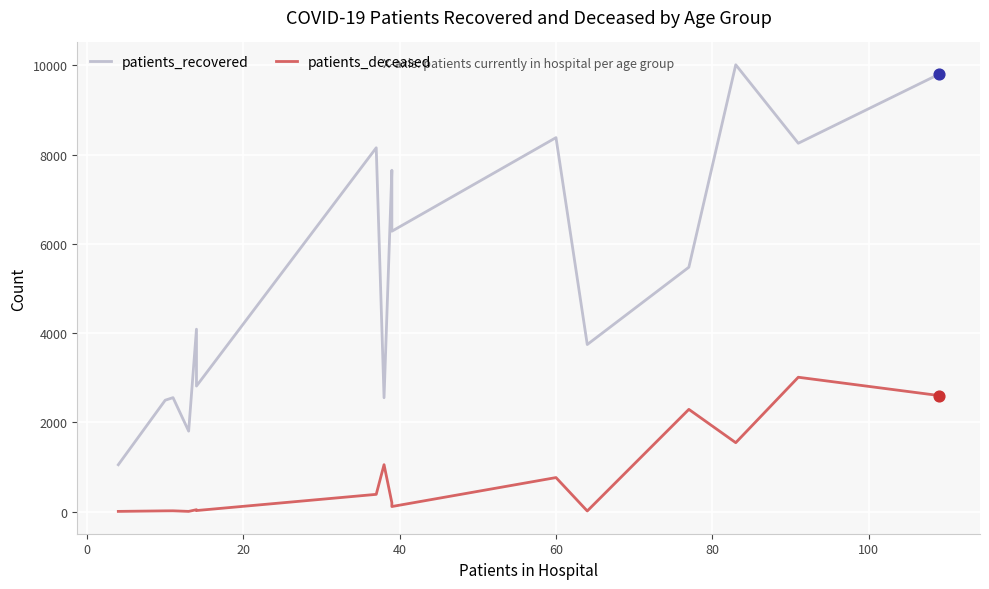

Which series contains the highest Y value?

patients_recovered